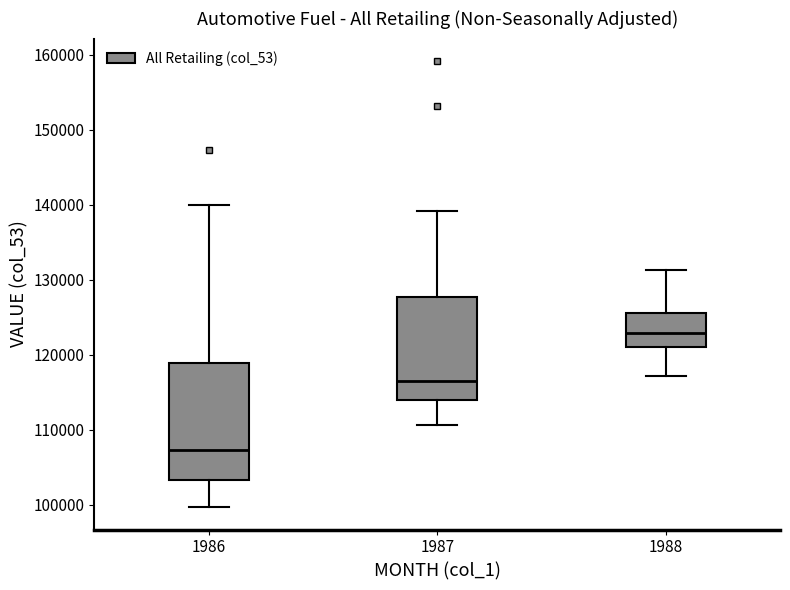

Which box is the tallest, from its lower edge to its upper edge?

1986